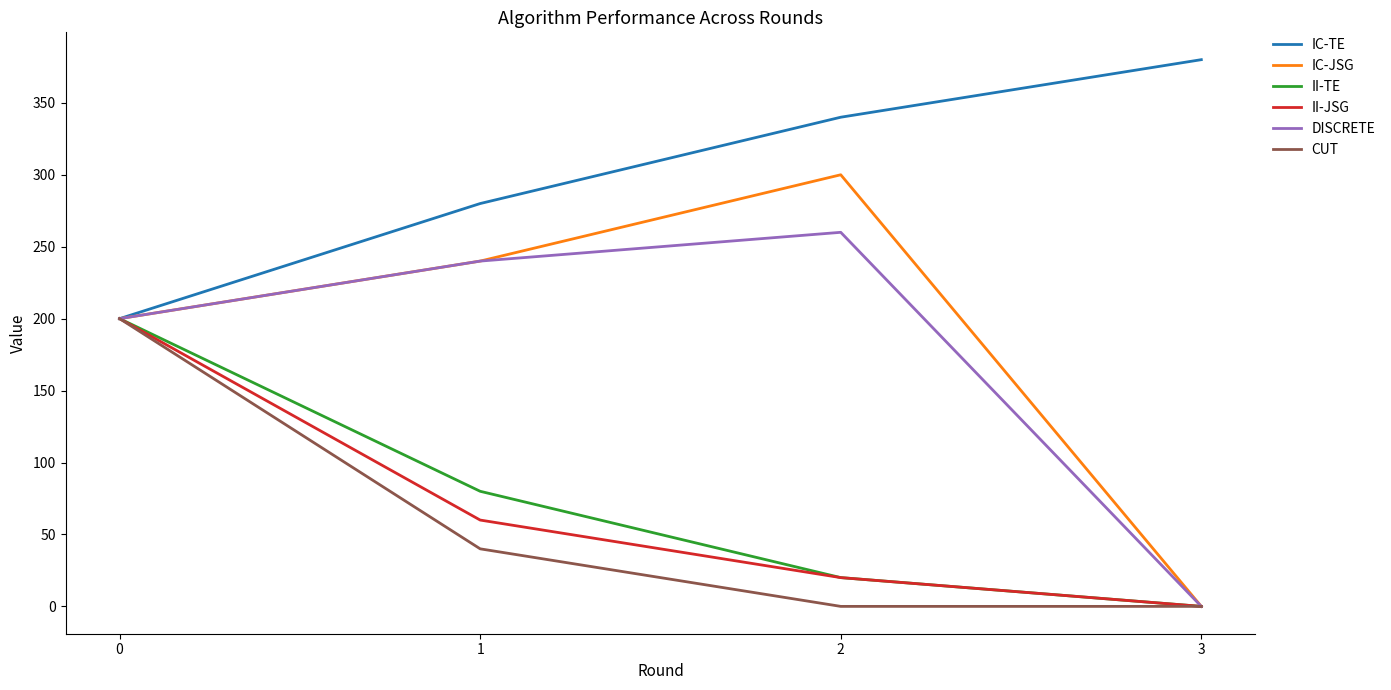

Reading right to left, transcribe all the data shown in this chart.

IC-TE: 380	340	280	200
IC-JSG: 0	300	240	200
II-TE: 0	20	80	200
II-JSG: 0	20	60	200
DISCRETE: 0	260	240	200
CUT: 0	0	40	200